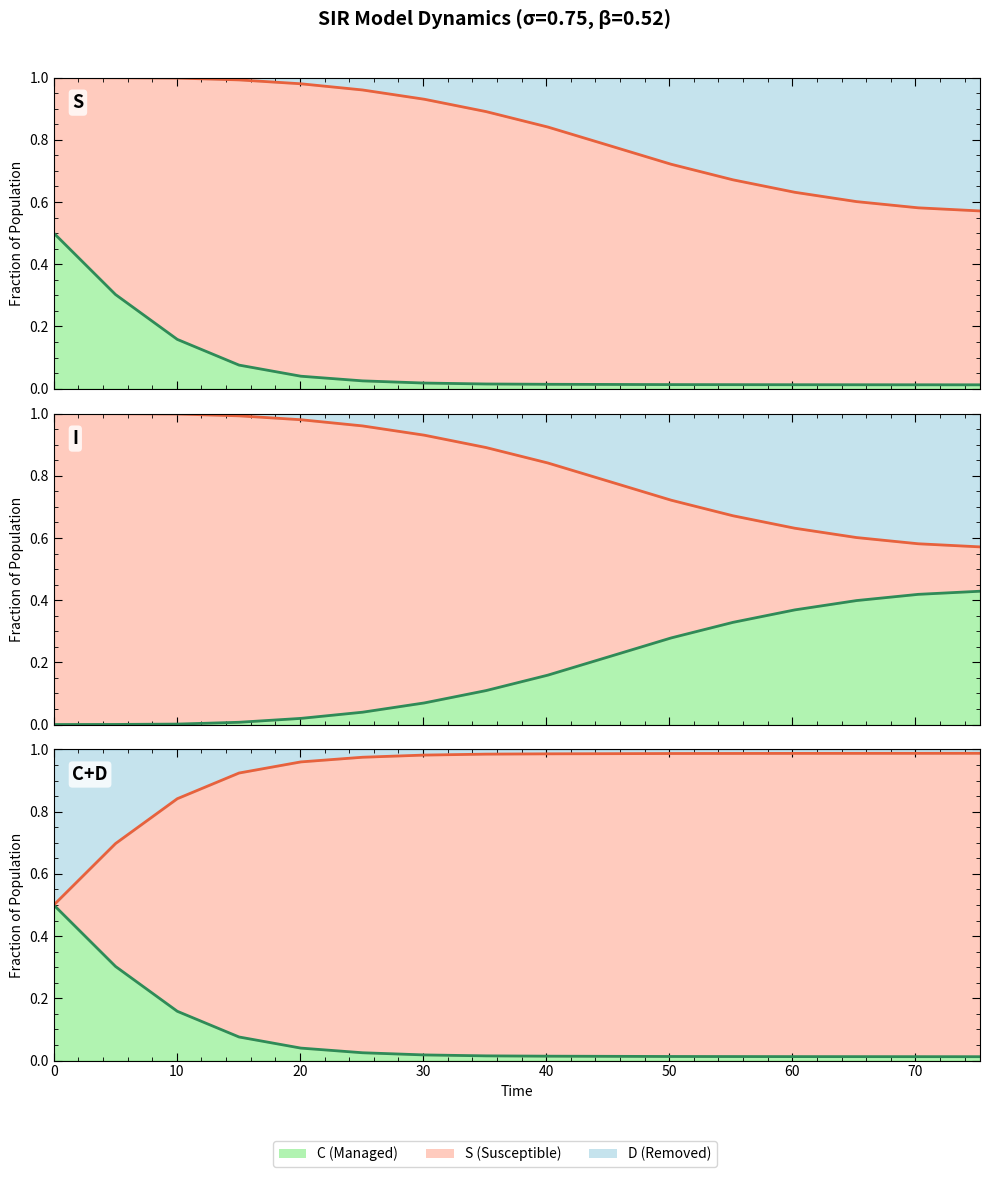

Count the number of categories in the chart.

16